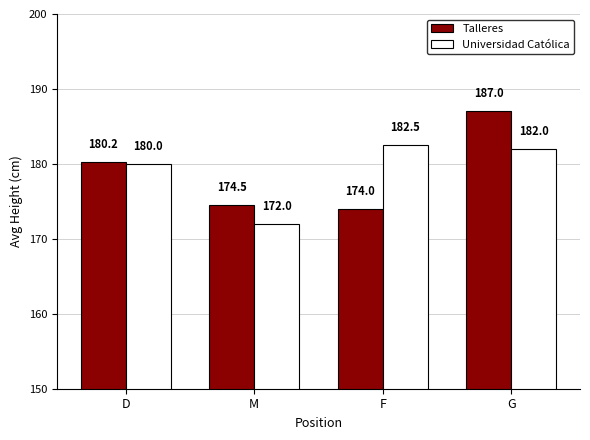

What is the sum of the Universidad Católica values at G and D?

362.0